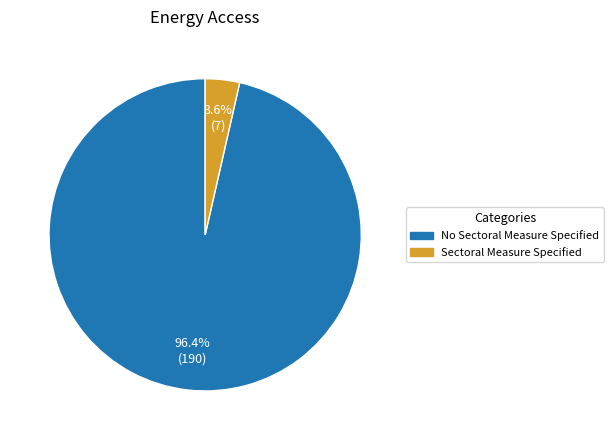

What is the majority slice?

No Sectoral Measure Specified